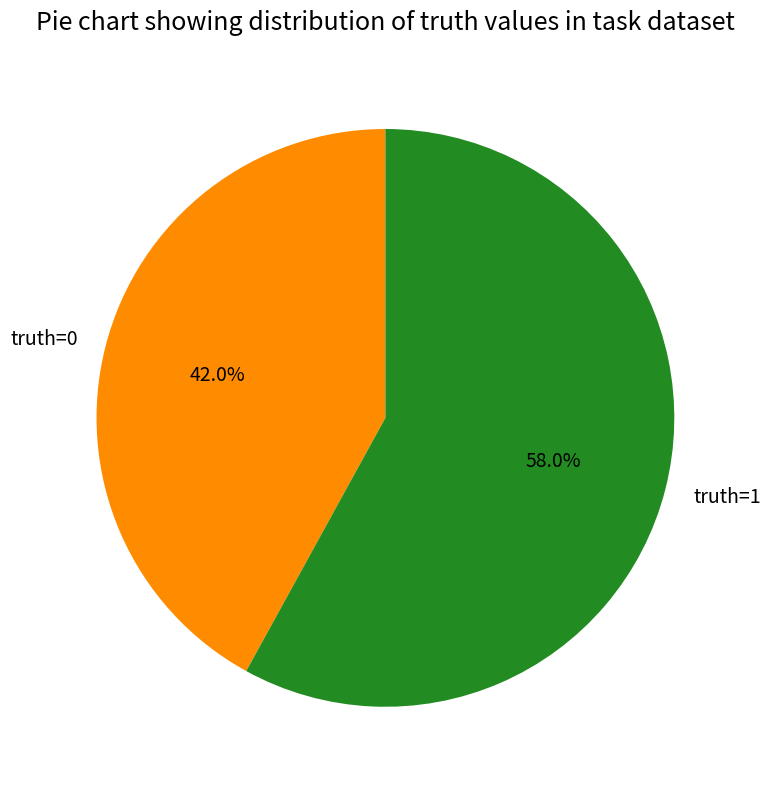

Is it true that truth=0 is 31% of the pie?

False